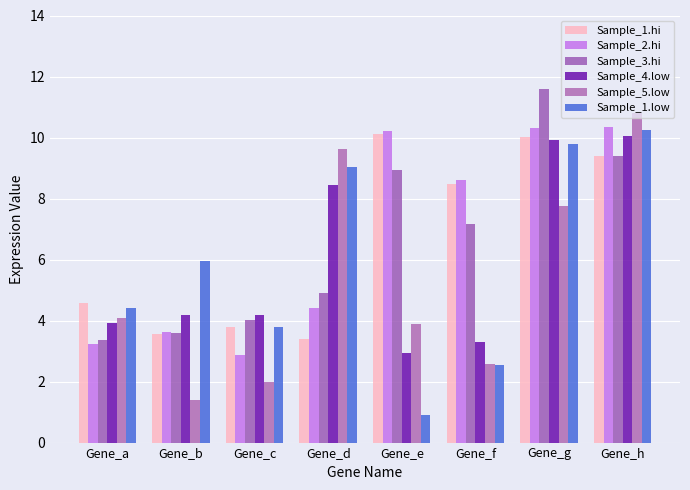

How many groups of bars are there?

8